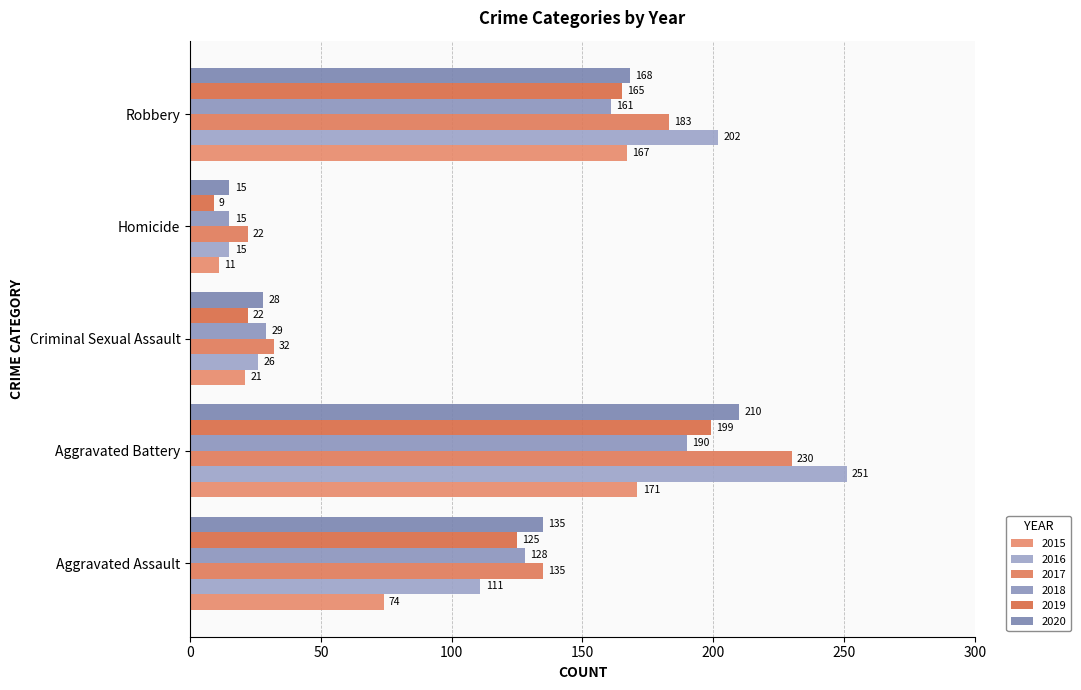

Which series has the widest spread of values?

2016